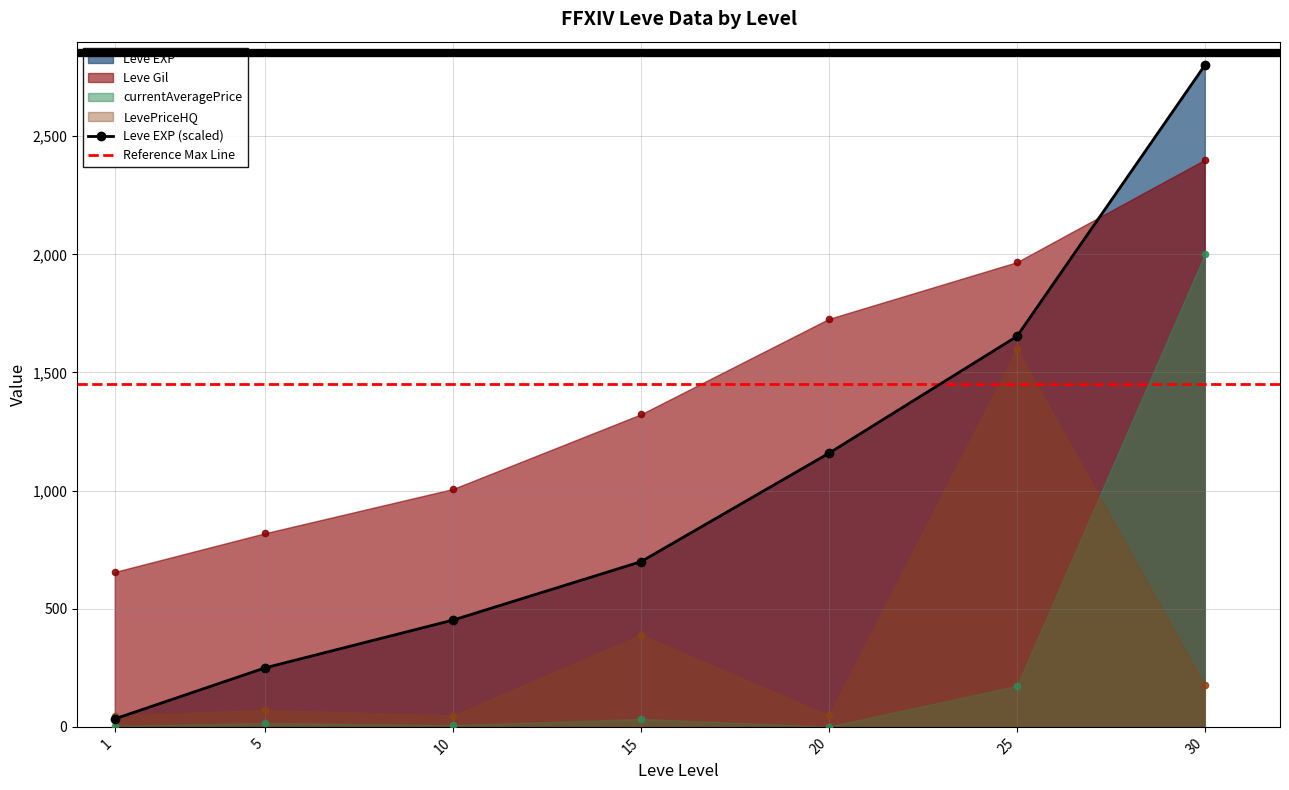

Which series has the largest Y range (max minus min)?

Leve EXP